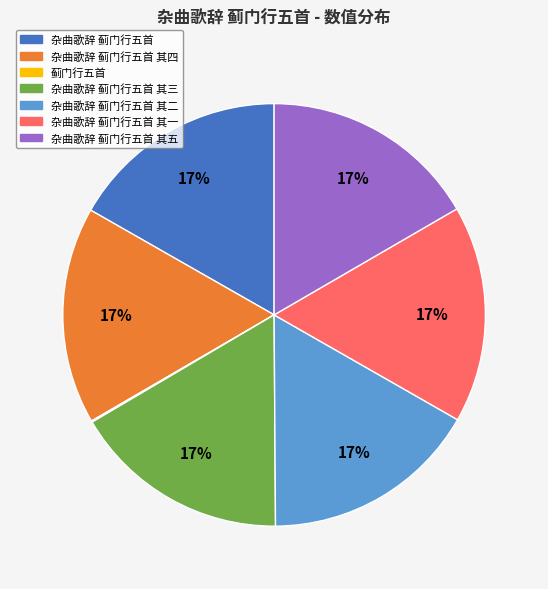

To the nearest percent, what is the average slice percentage?

14%